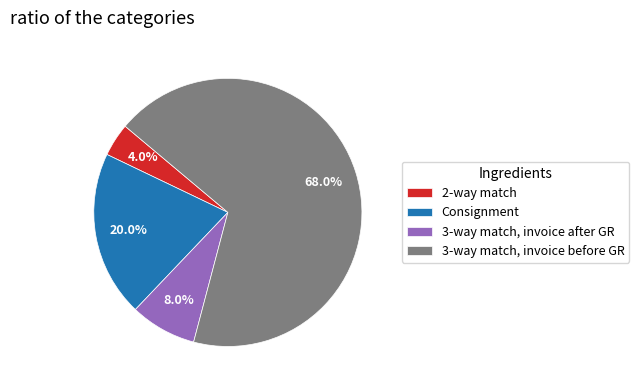

Combined, what portion of the pie is Consignment and 3-way match, invoice after GR?

28.0%